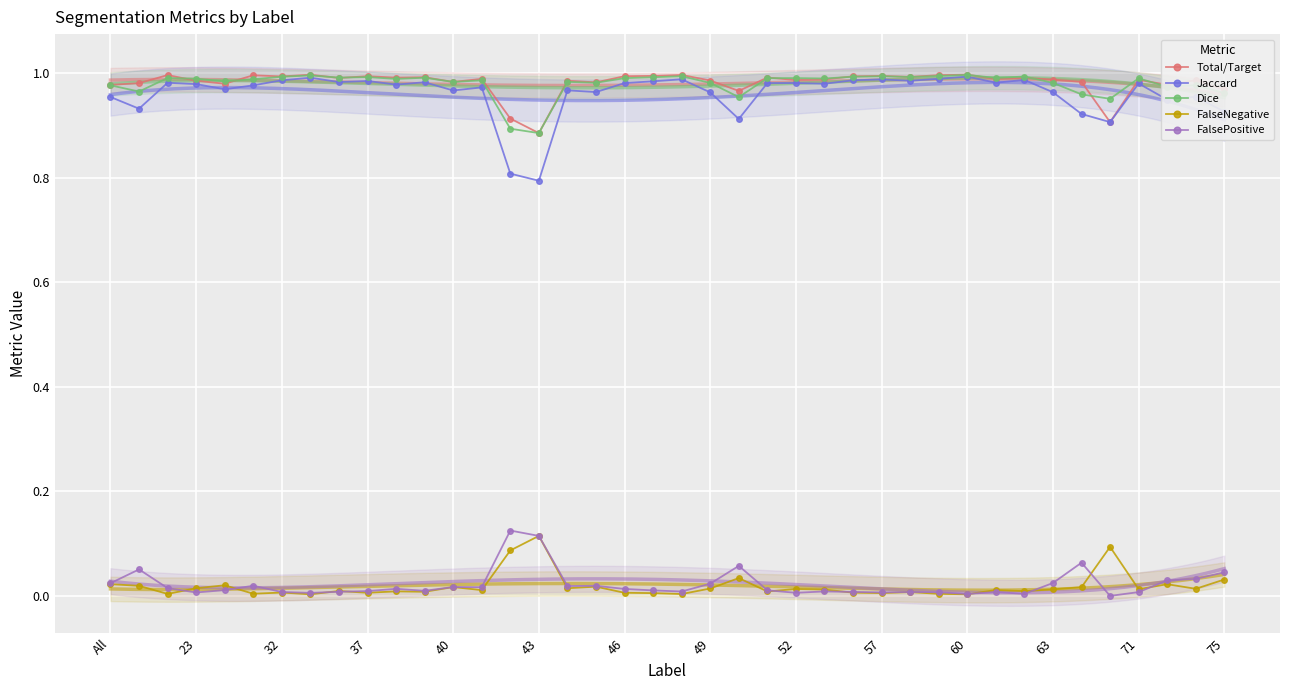

What is the maximum value shown in the chart?

1.0